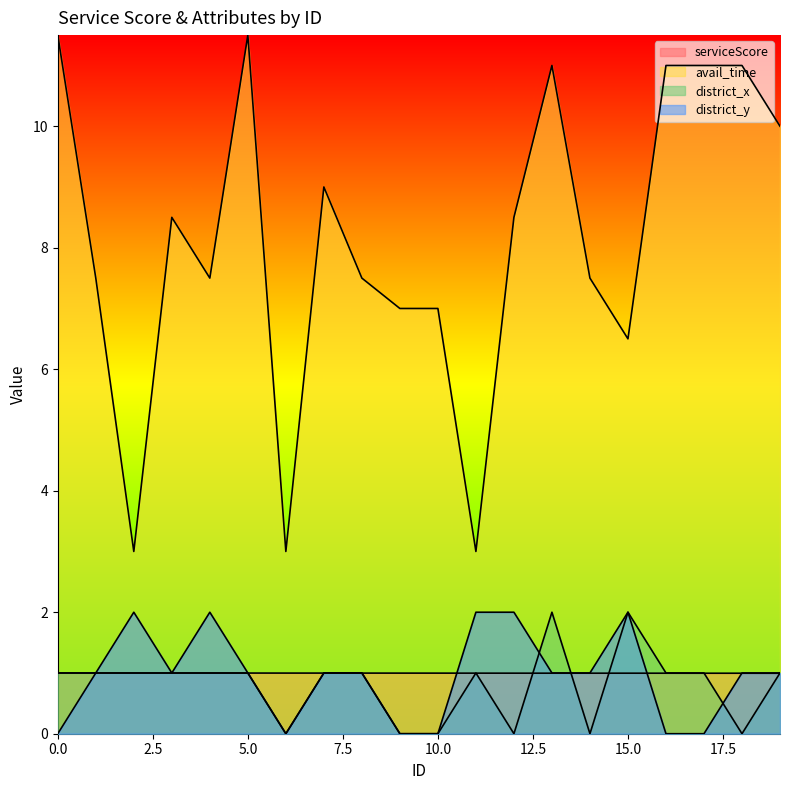

Rank the series by their maximum value, from lowest to highest.

serviceScore, district_x, district_y, avail_time